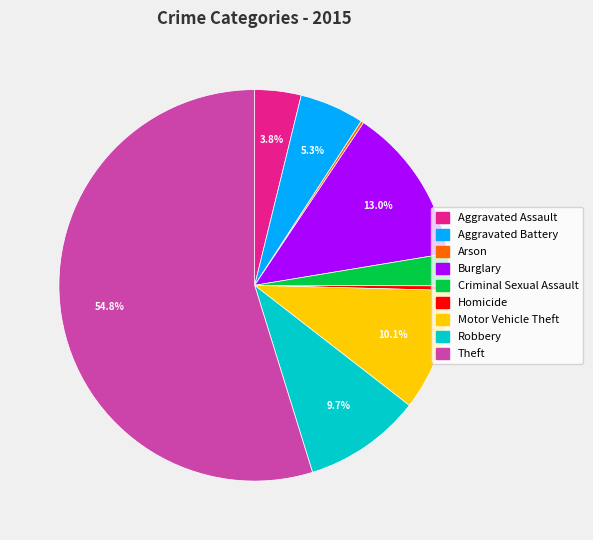

Does Theft account for over 50% of the chart?

Yes